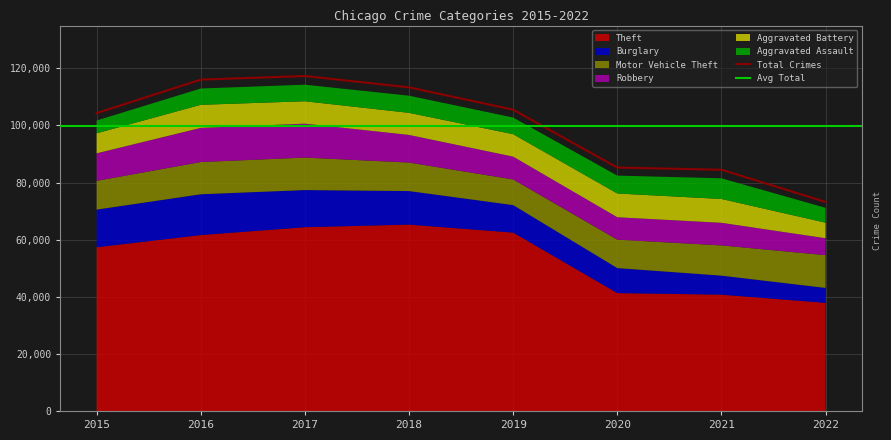

Which series changed the most between 2015 and 2019?

Theft